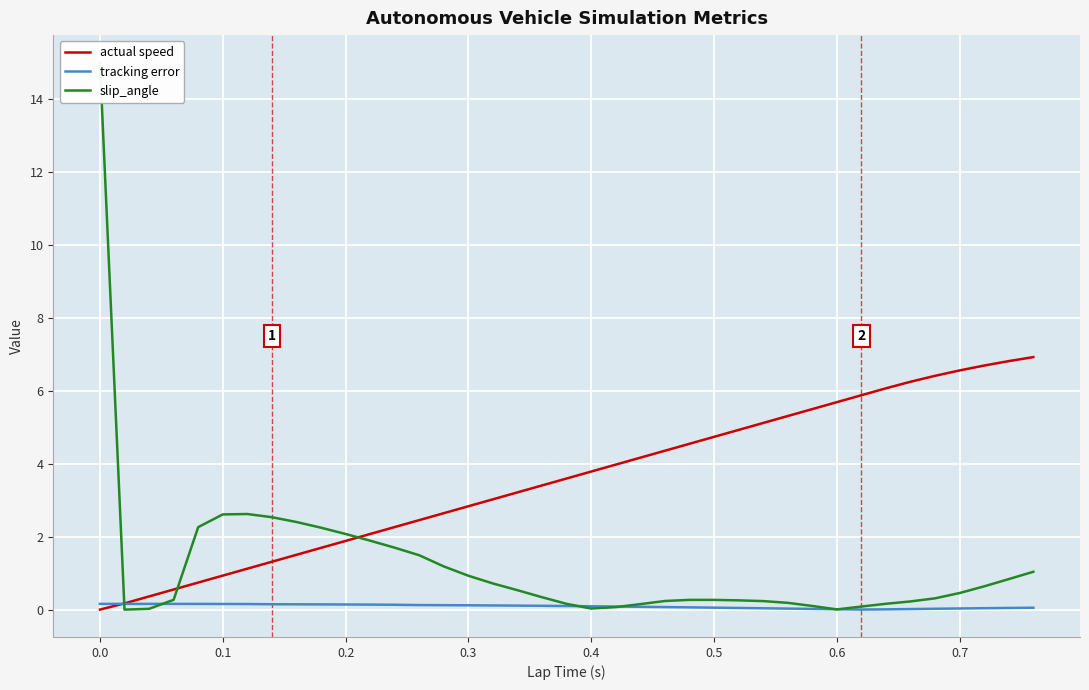

True or false: actual speed and tracking error cross at least once.

True